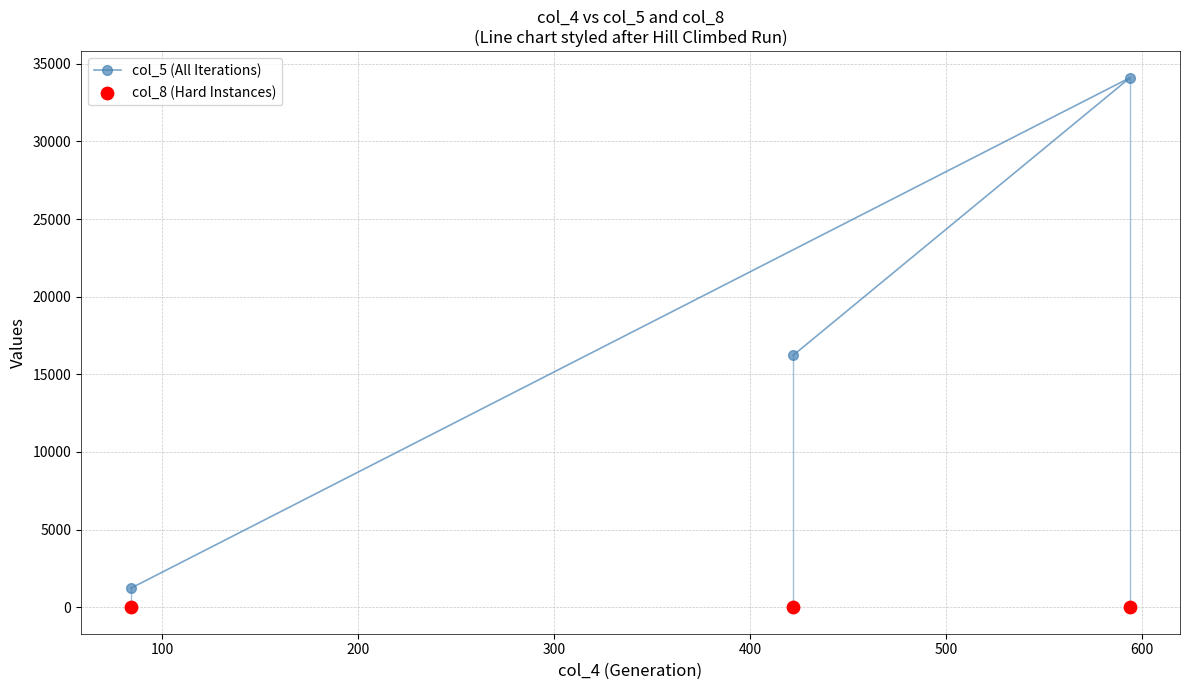

What is the minimum value for col_5 (All Iterations)?

1231